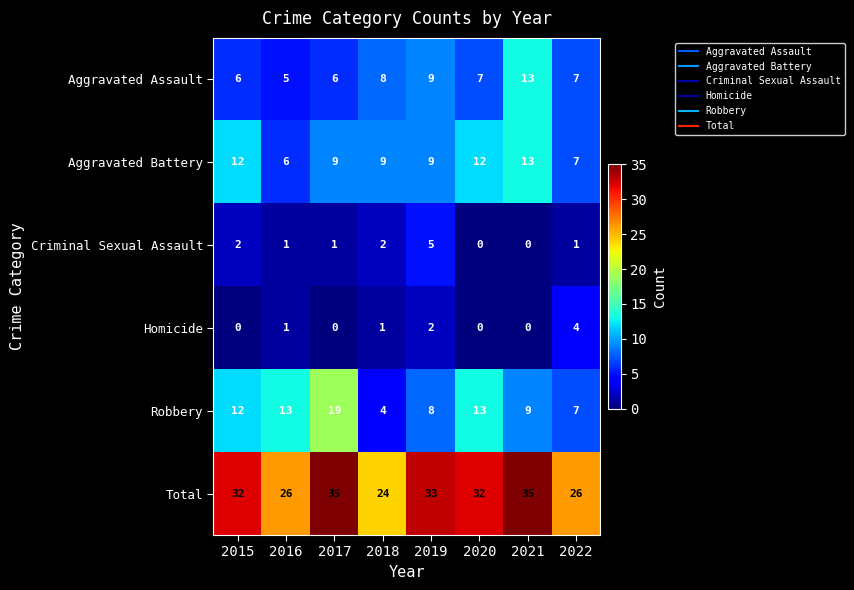

How many Homicide values are between 0 and 2?

7